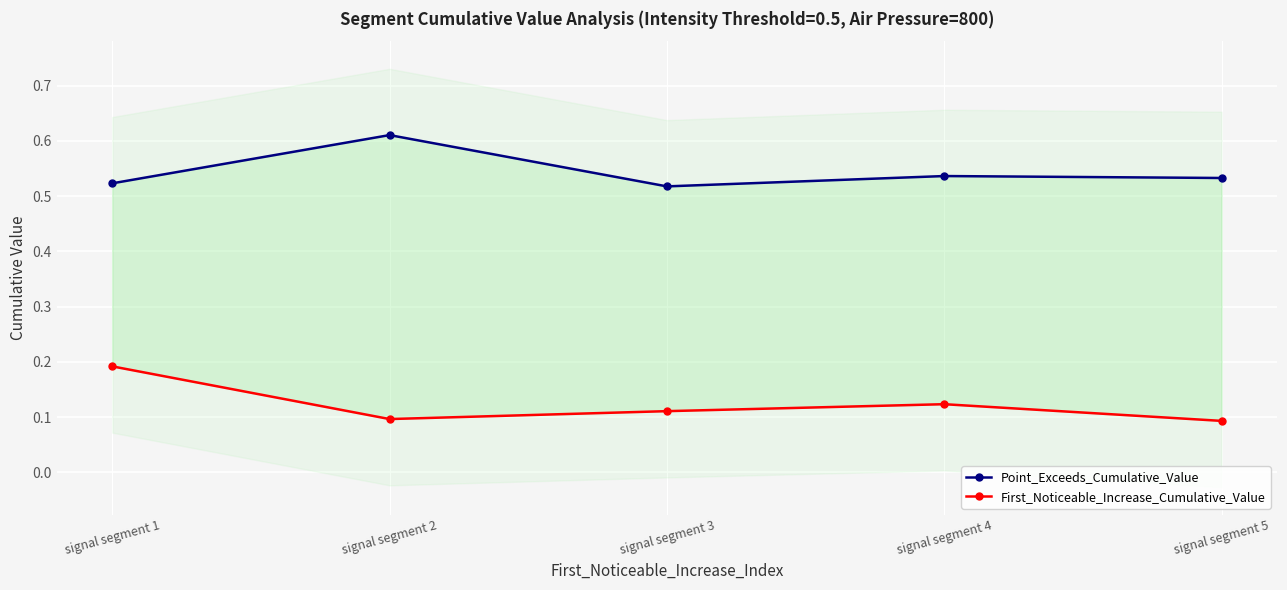

At signal segment 5, list the series in order from largest to smallest.

Point_Exceeds_Cumulative_Value, First_Noticeable_Increase_Cumulative_Value